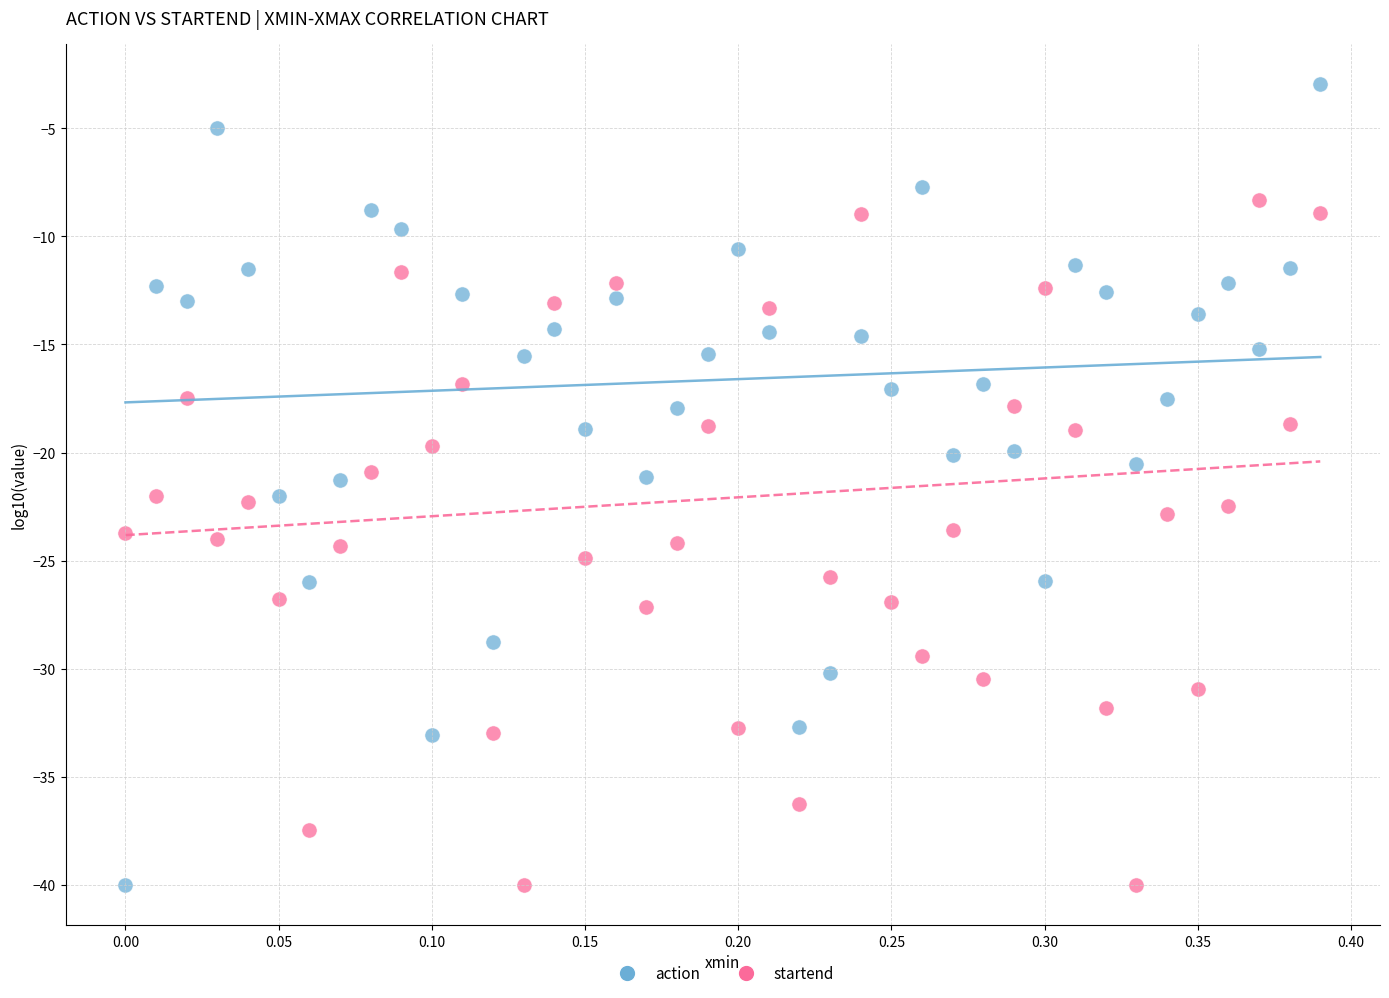

Across all data points, what is the range of Y values (max minus min)?

37.1